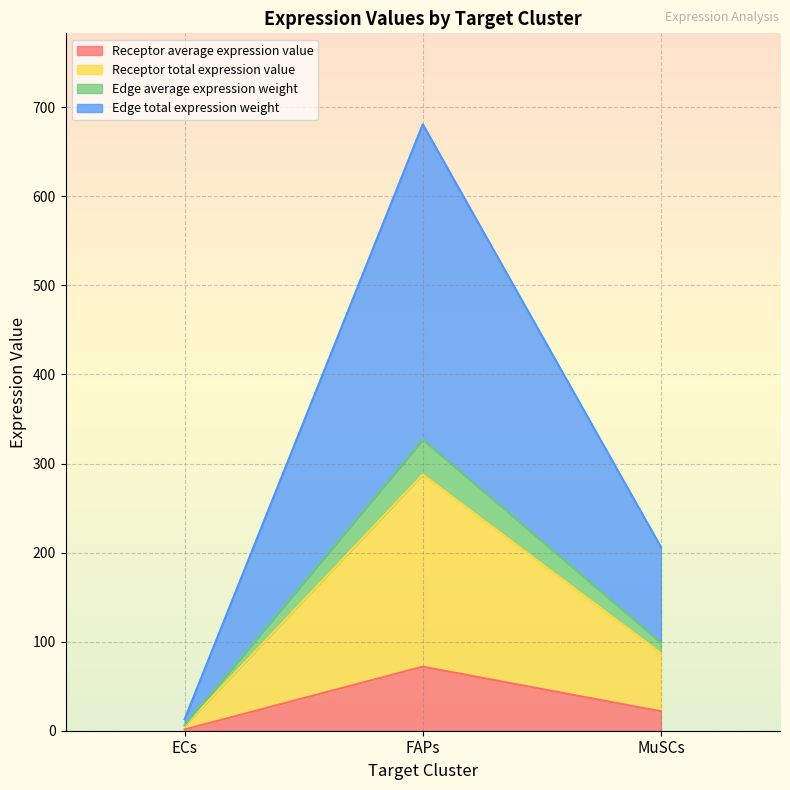

What is the sum of all Edge total expression weight values?

899.8